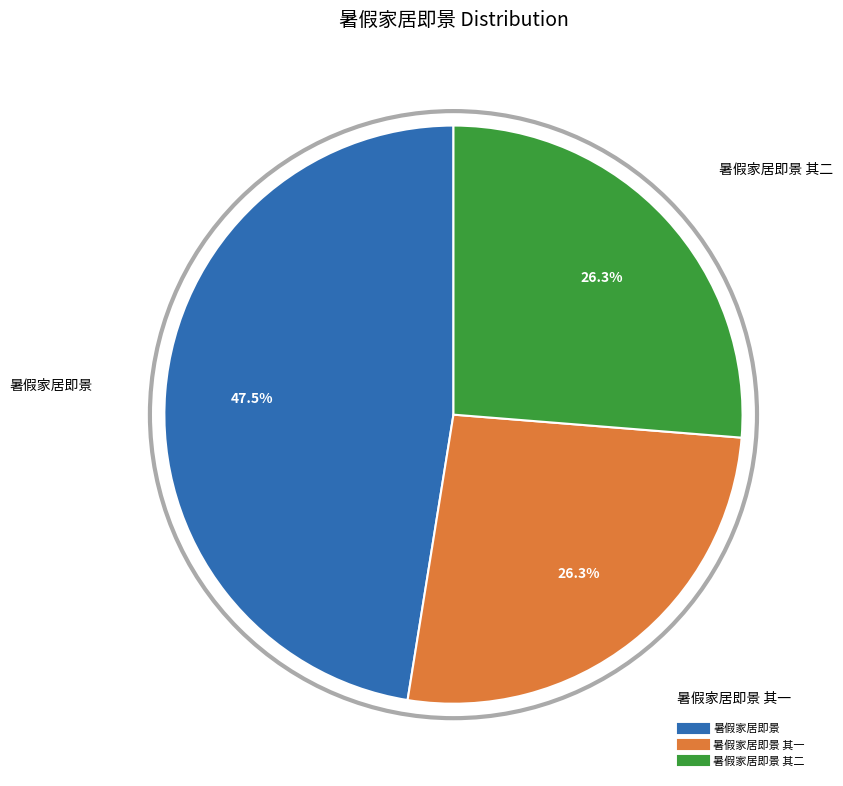

Is there any slice that represents more than half of the pie?

No